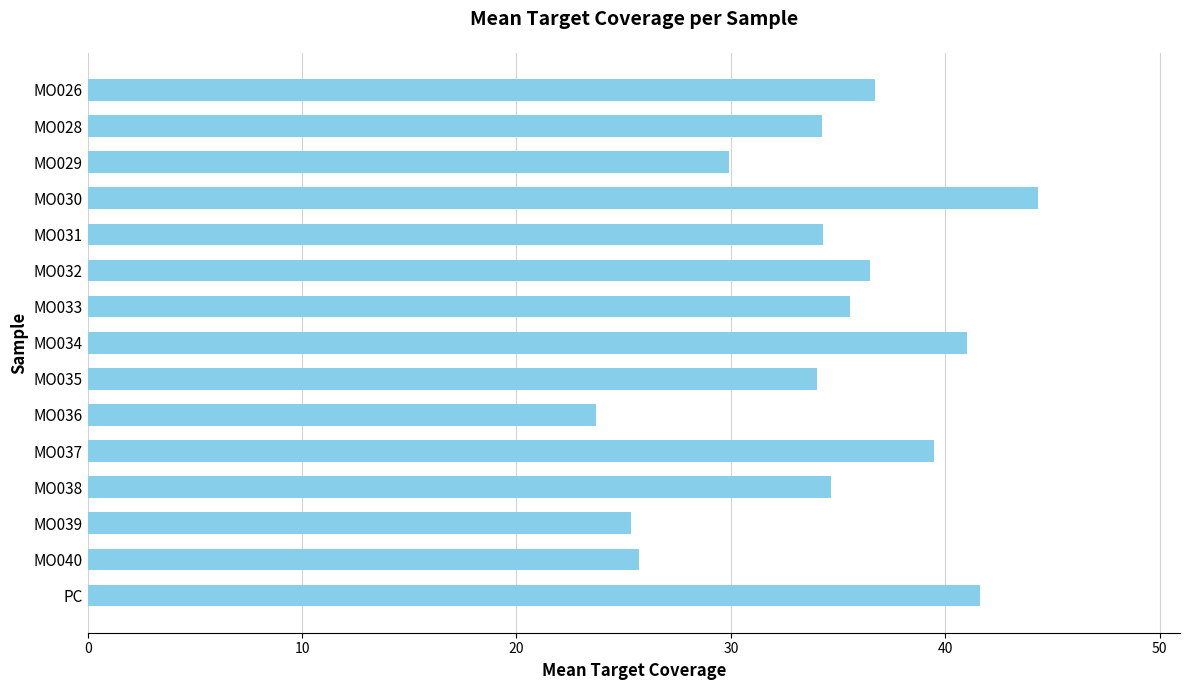

What is the minimum value shown in the chart?

23.7